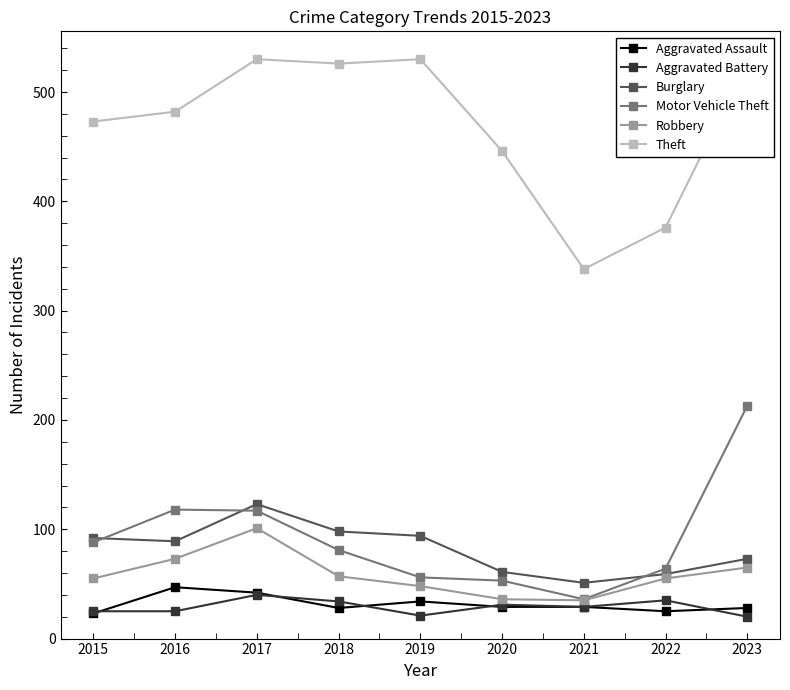

Is this an area chart (filled region under the line)?

No